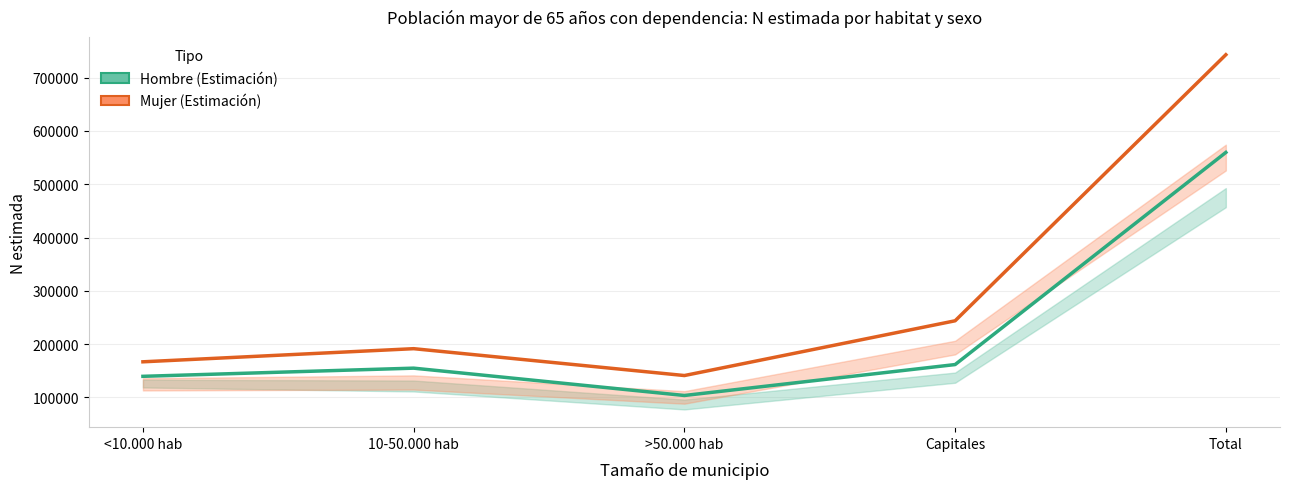

Which has a higher value, >50.000 hab or Total?

Total